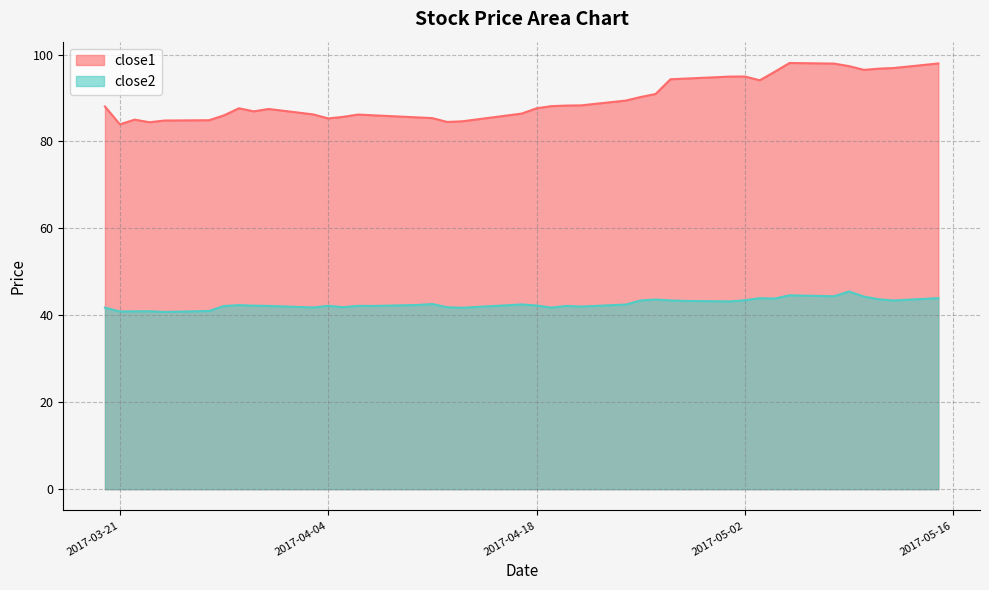

Which category has the highest value in the close2 series?

2017-05-09